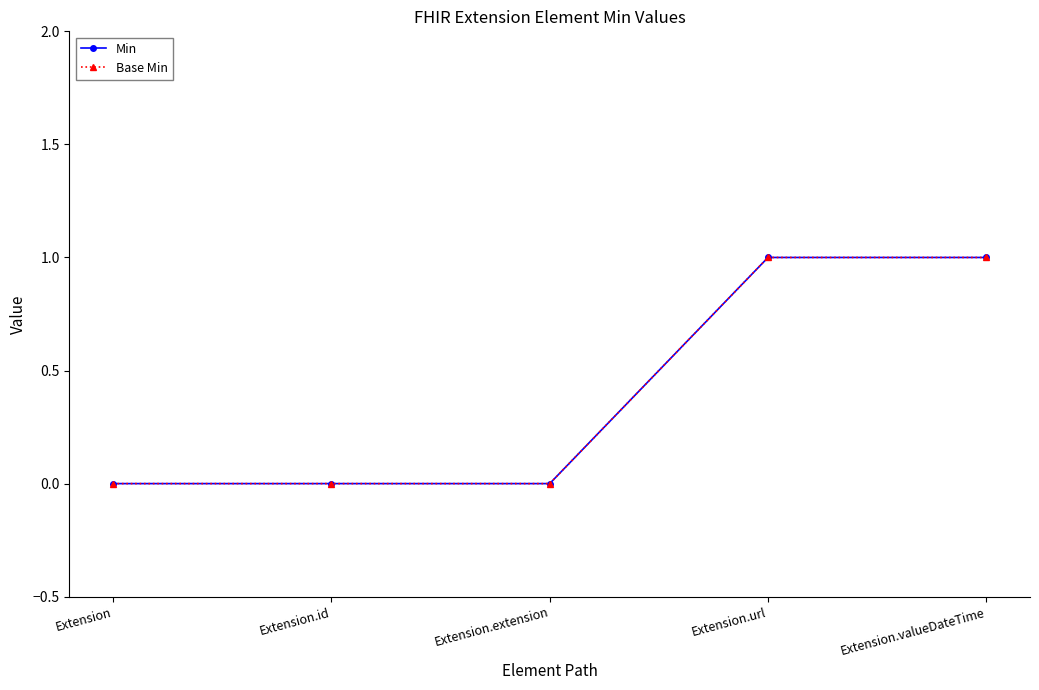

Is this an area chart (filled region under the line)?

No